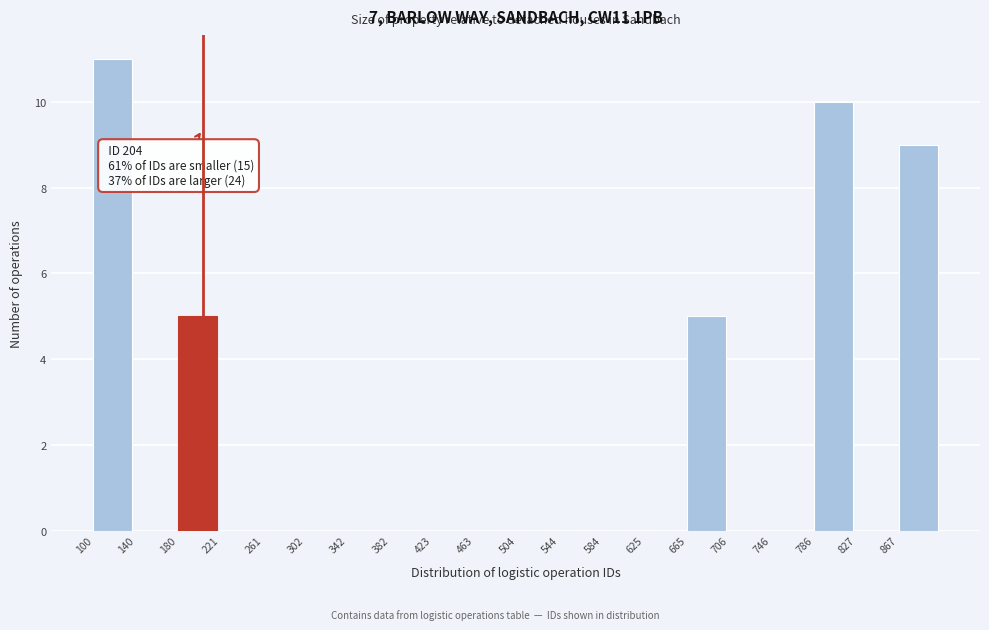

Over which range of the x-axis is the bar tallest?

100 to 140